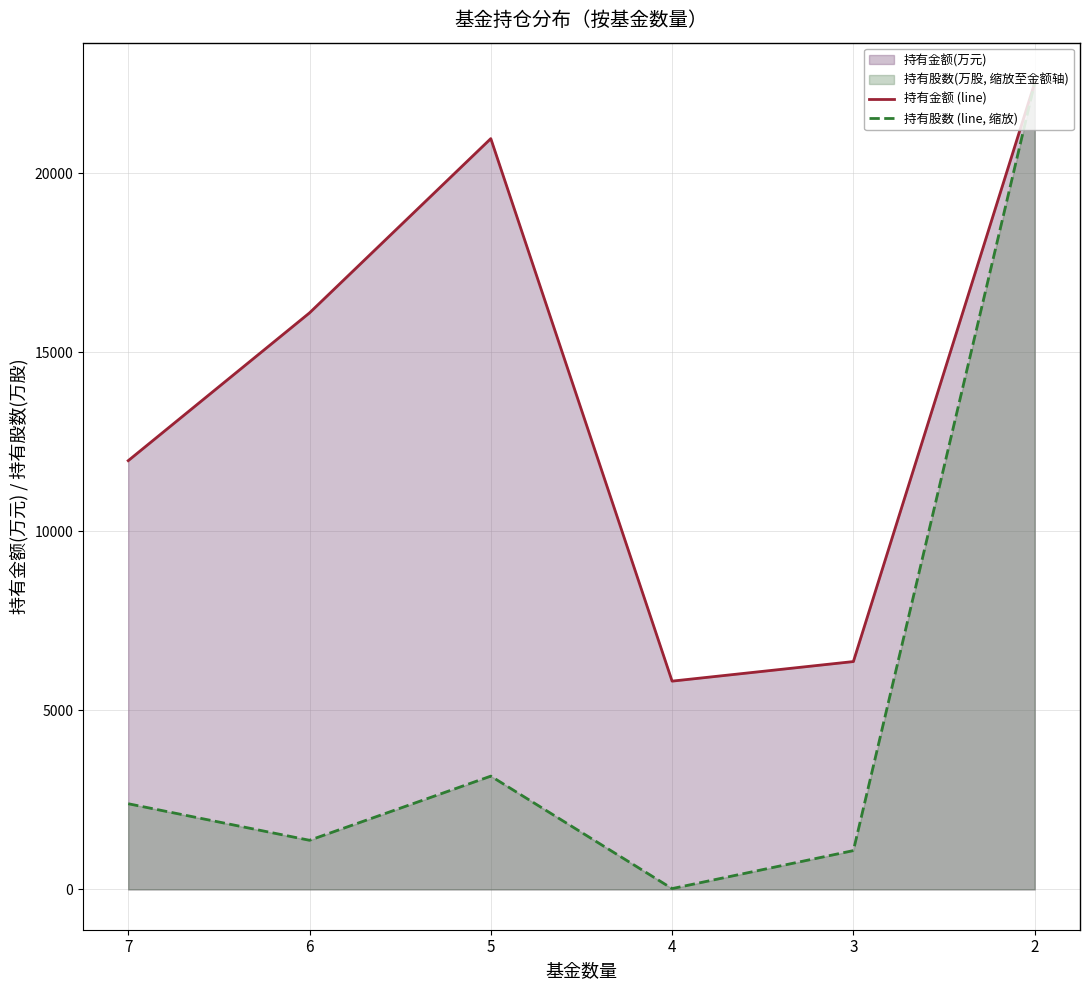

Which has a higher value, 5 or 3?

5